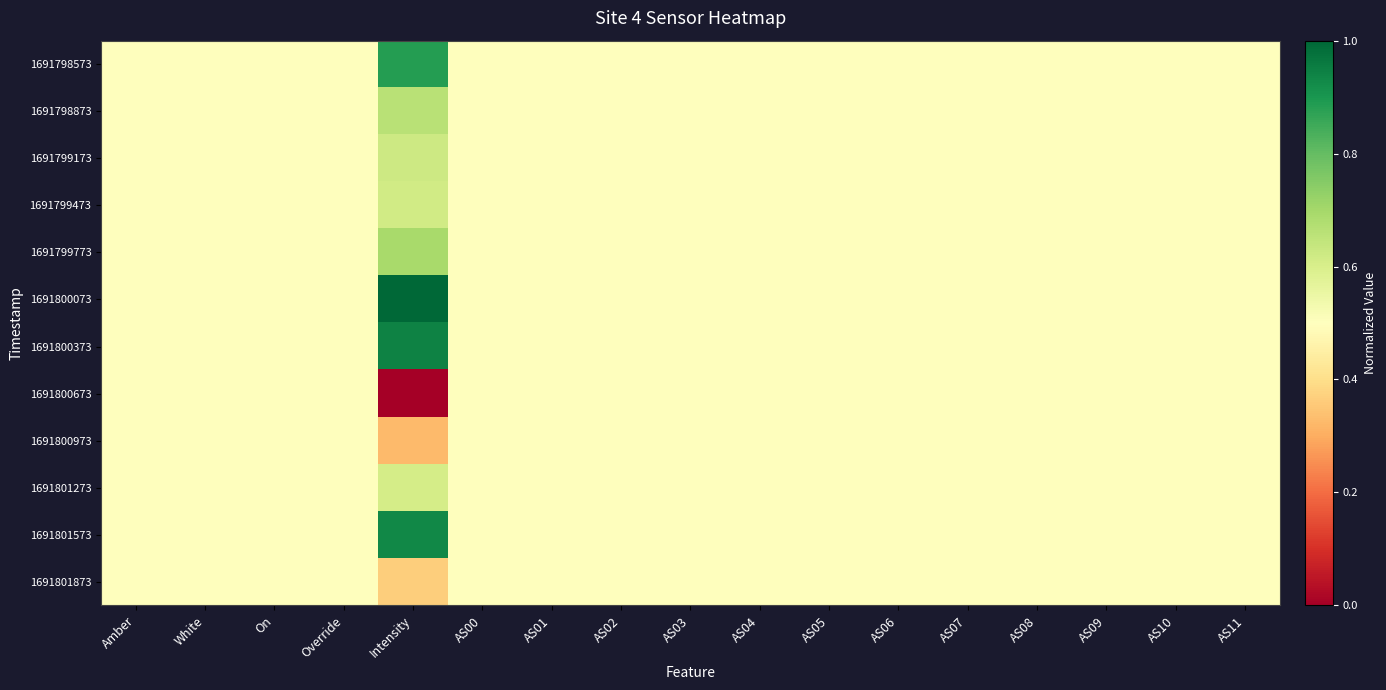

How many series are shown in this chart?

12